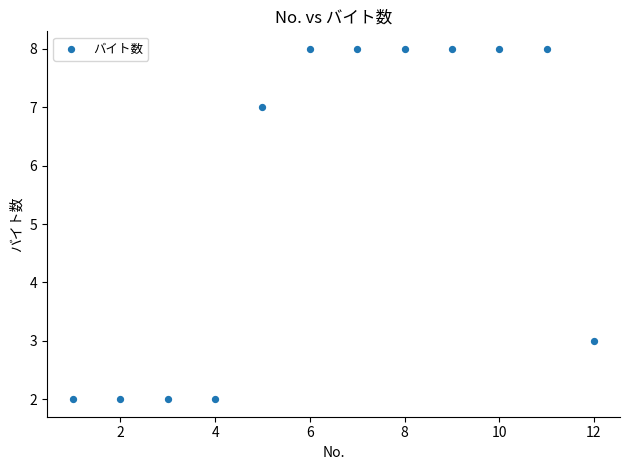

What is the range of X values (max minus min)?

11